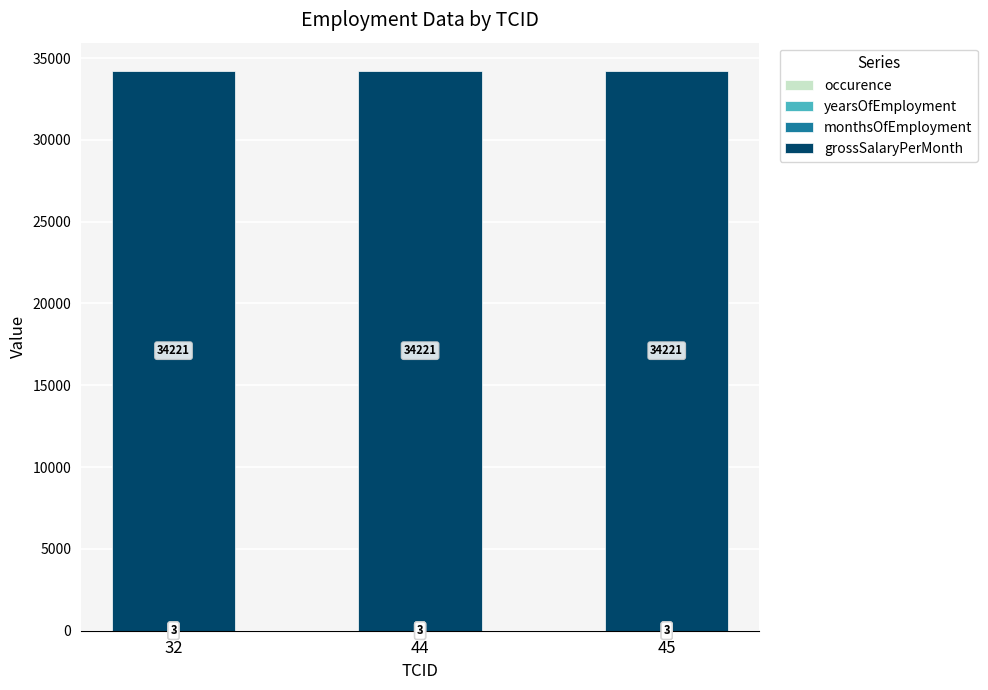

What is the total value across all series at 32?

34227